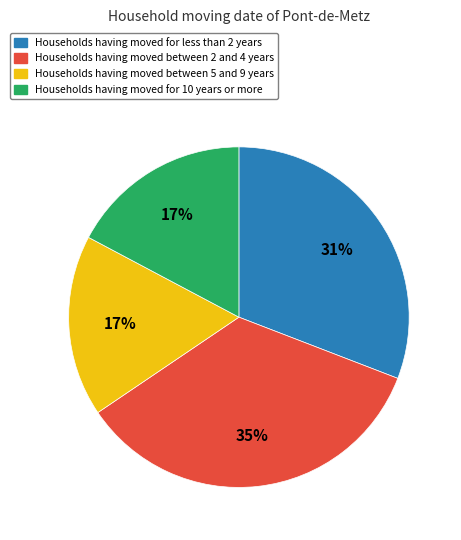

Is there a majority slice in this chart?

No